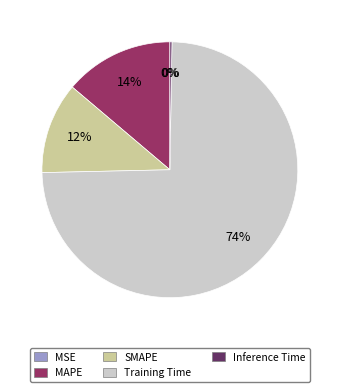

Which category has the biggest portion of the pie?

Training Time